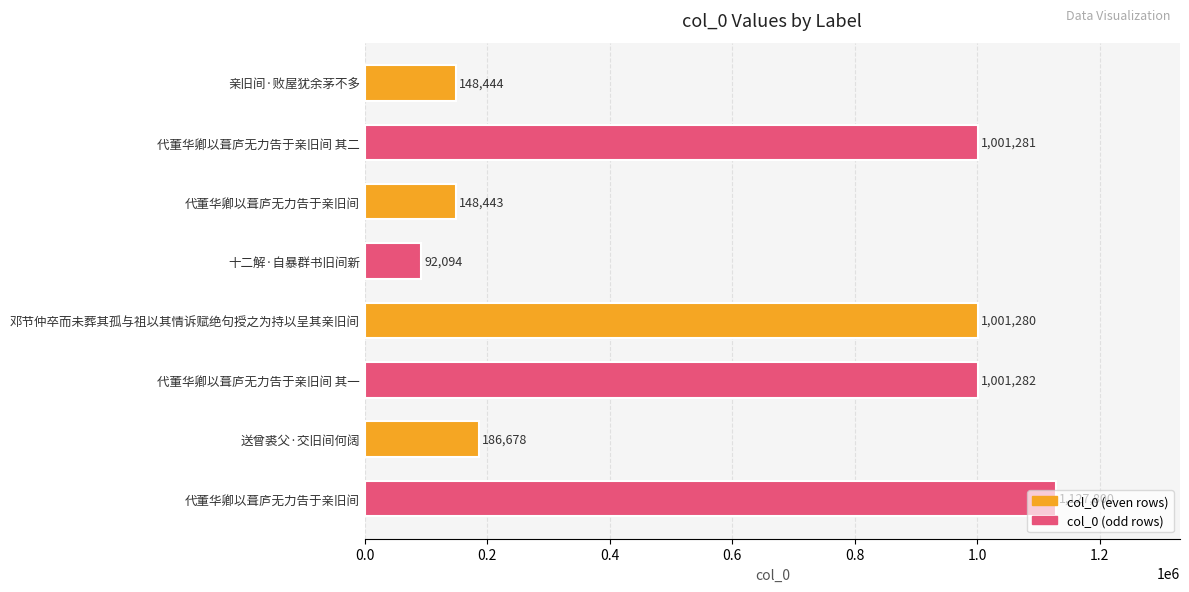

Does the chart contain any negative values?

No